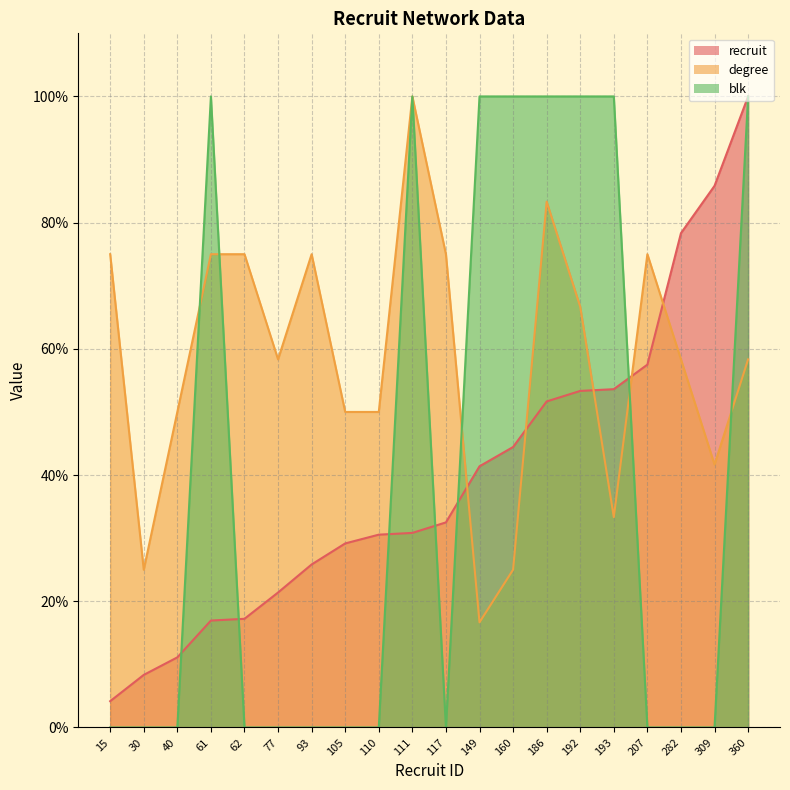

What is the sum of all degree values?

1166.7